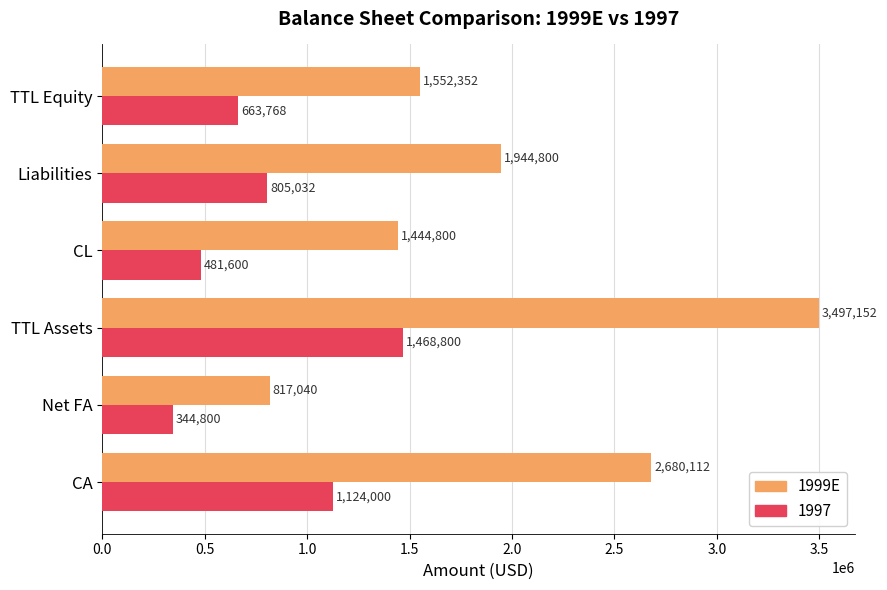

At TTL Equity, list the series in order from smallest to largest.

1997, 1999E